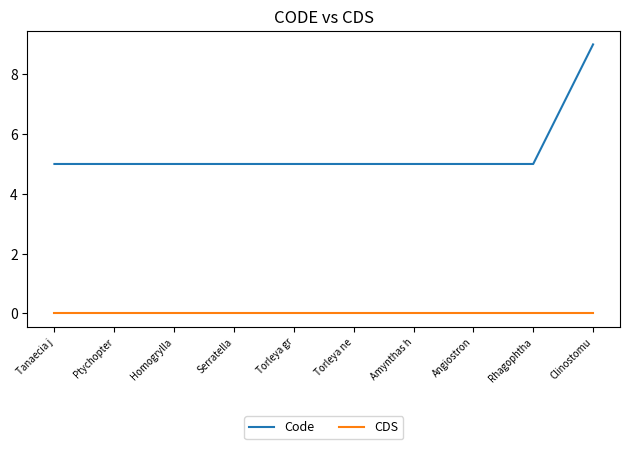

Between Torleya ne and Clinostomu, which series saw the biggest shift?

Code